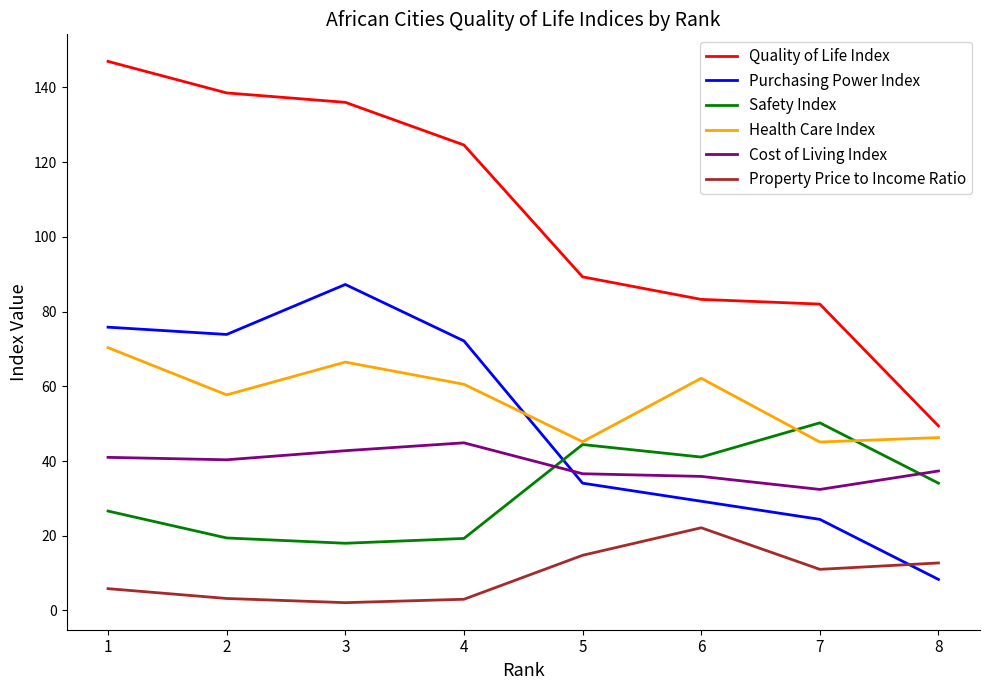

True or false: Health Care Index and Cost of Living Index intersect in this chart.

False